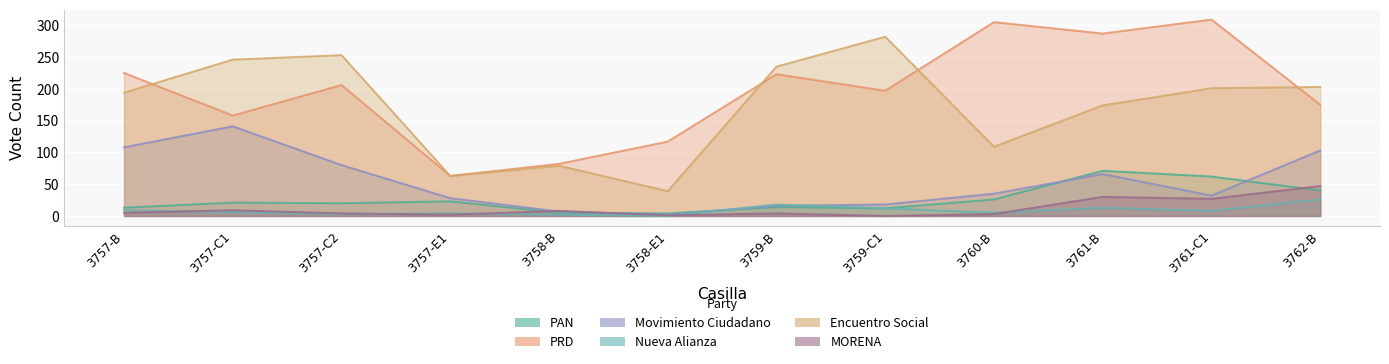

What value does the Movimiento Ciudadano series have at 3762-B, to the nearest 5?

105